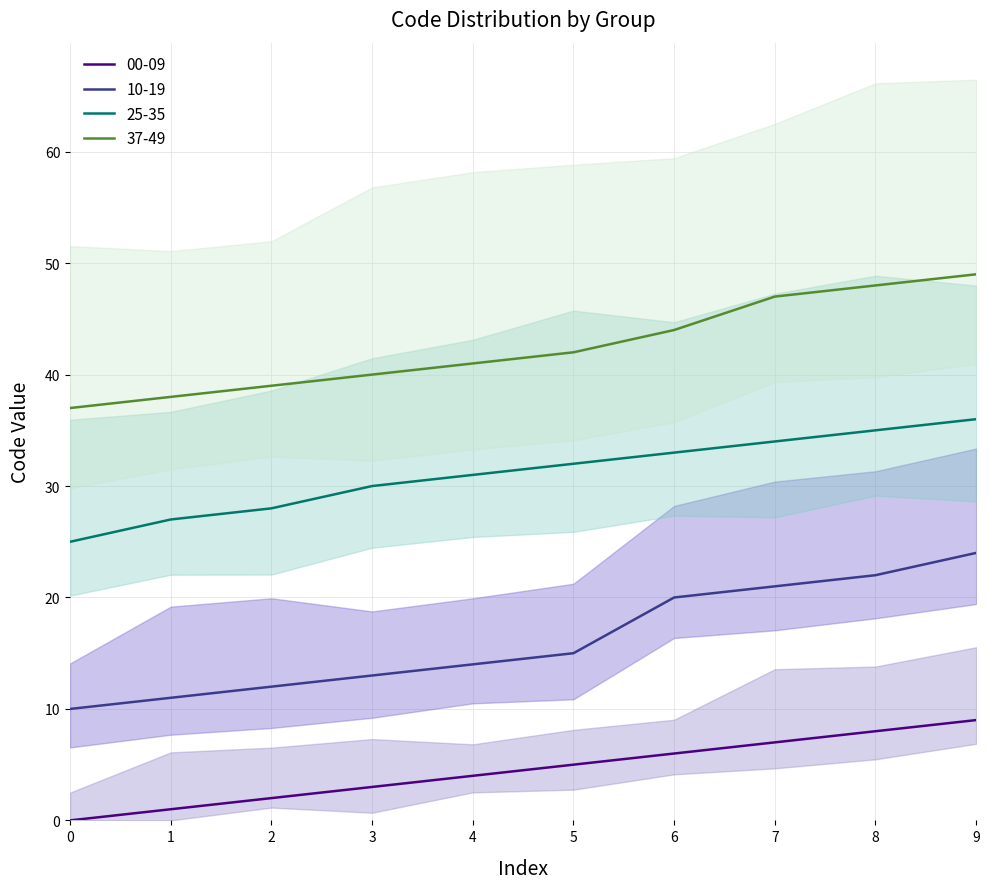

True or false: 10-19 and 25-35 cross at least once.

False